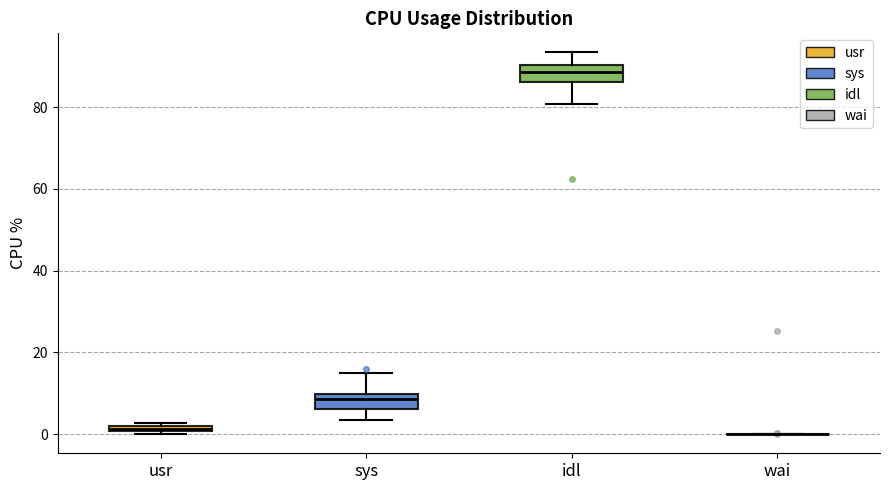

Where does the median line of the box for sys sit on the y-axis? The values are not printed on the chart, so give them approximately, as read against the axis.

8